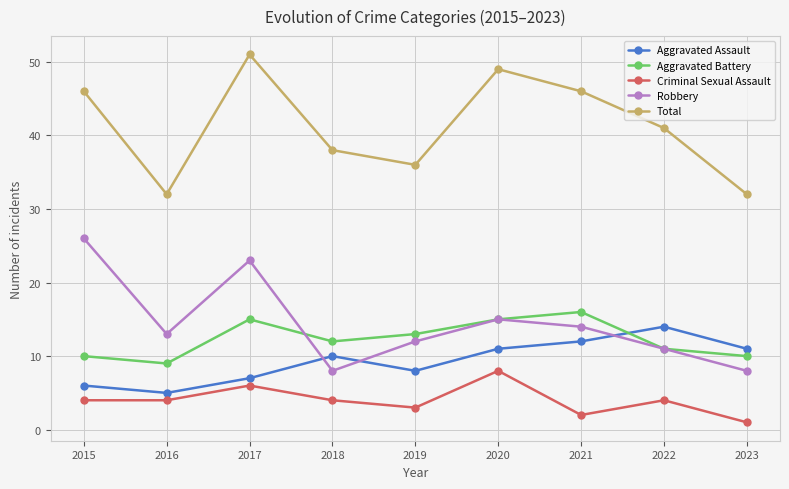

Is it true that Robbery equals 23 at 2017?

True